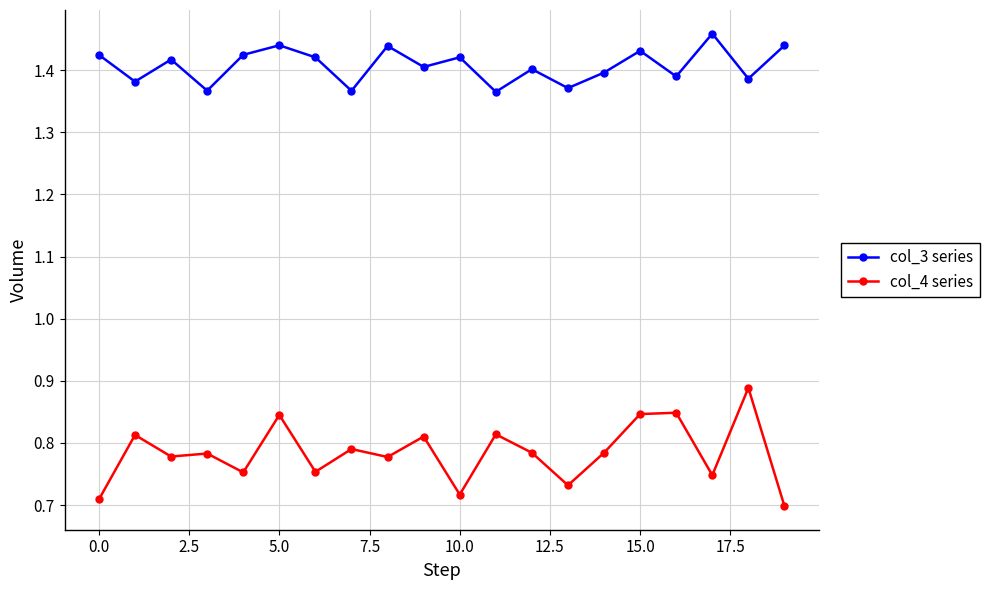

List the series in order of their overall mean, highest first.

col_3 series, col_4 series